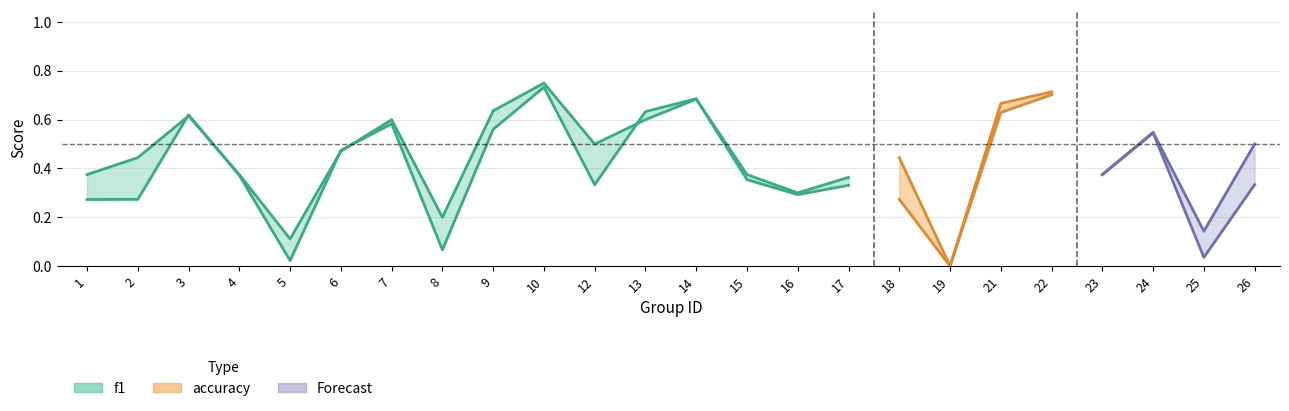

The value of accuracy at 24 is 0.4. True or false?

False